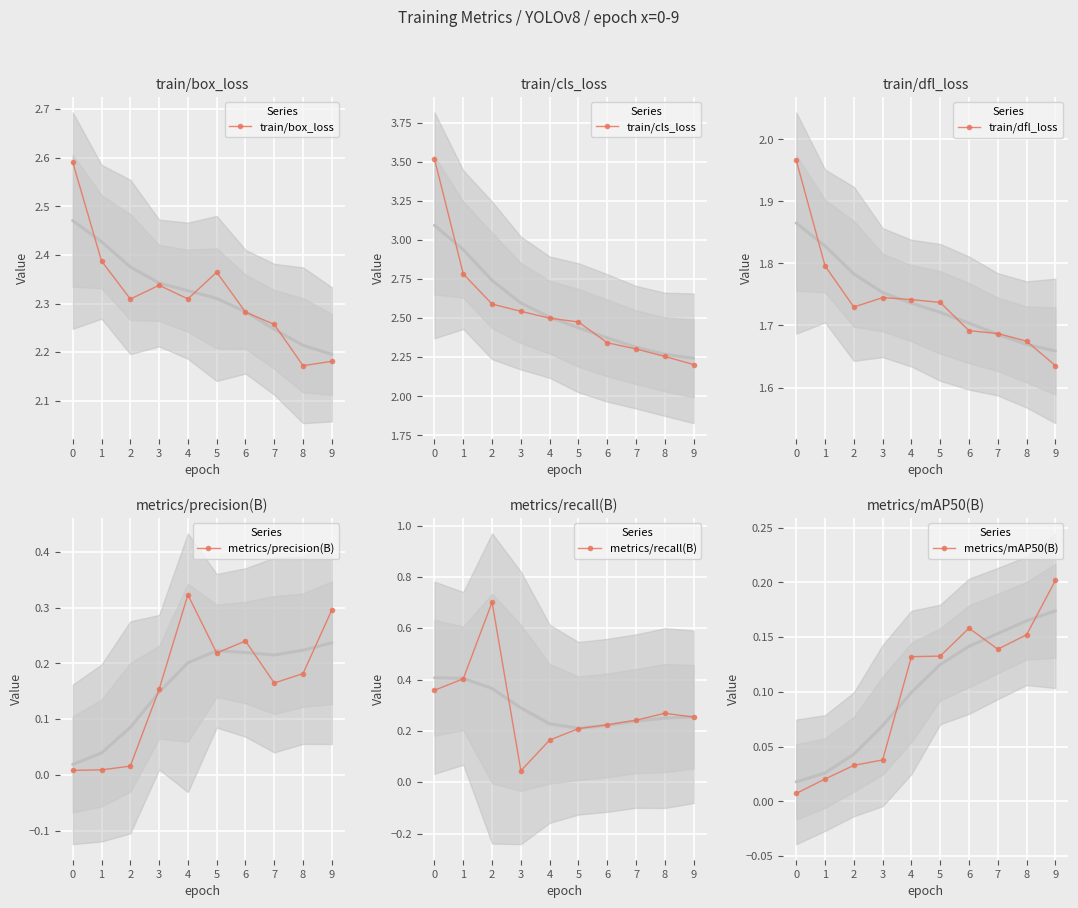

What is the average value of the metrics/precision(B) series?

0.2